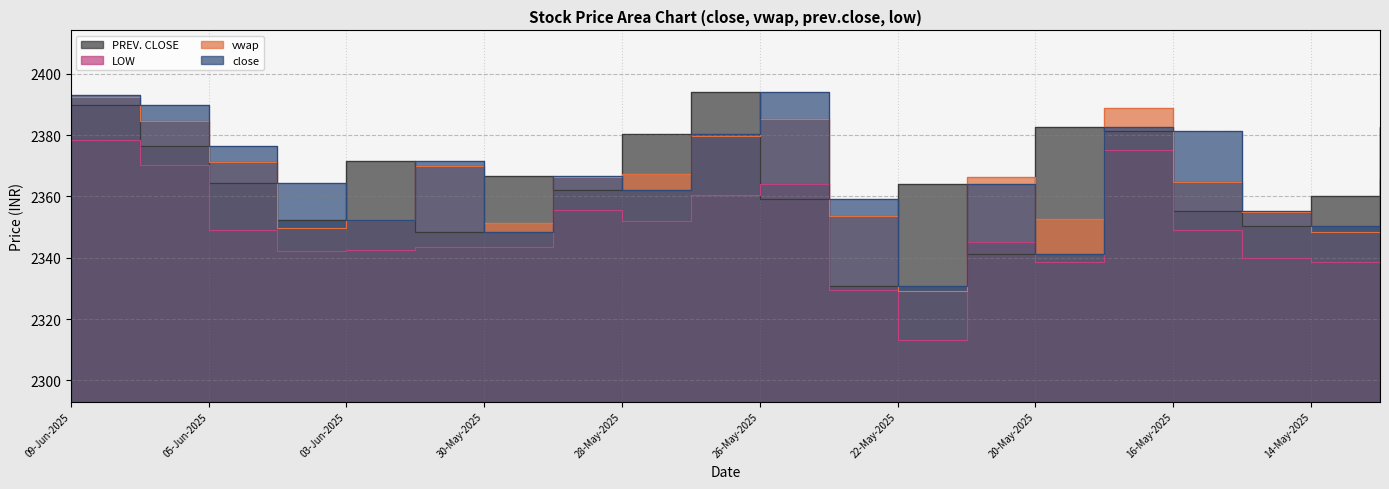

Count the number of categories in the chart.

20